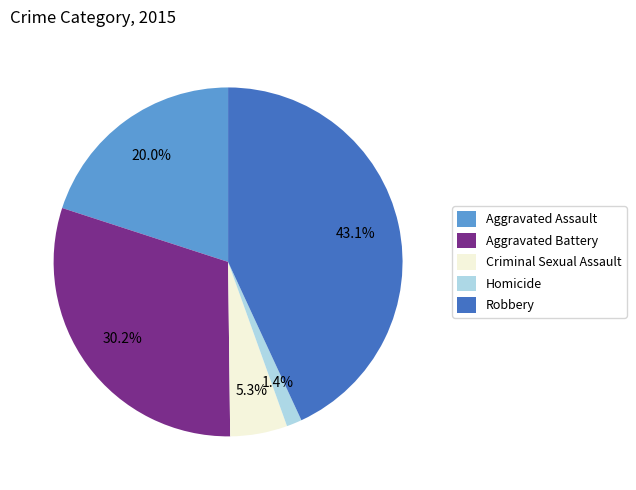

Combined, do Homicide and Criminal Sexual Assault account for over 50%?

No